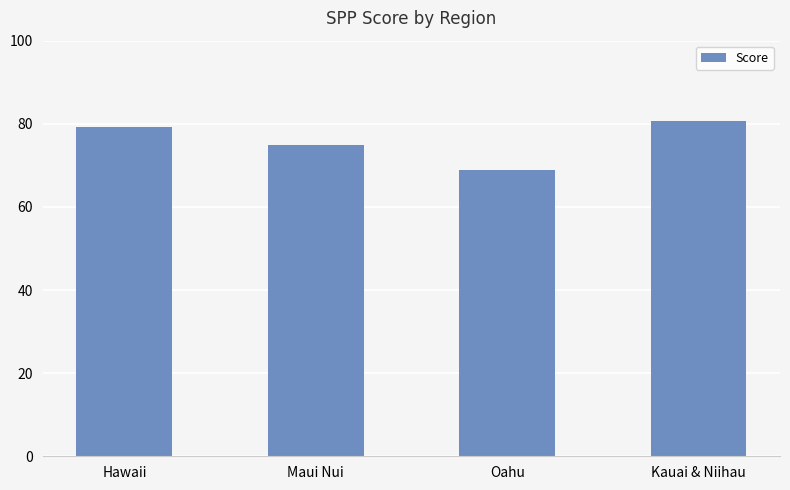

List the labels in order of value, smallest first.

Oahu, Maui Nui, Hawaii, Kauai & Niihau